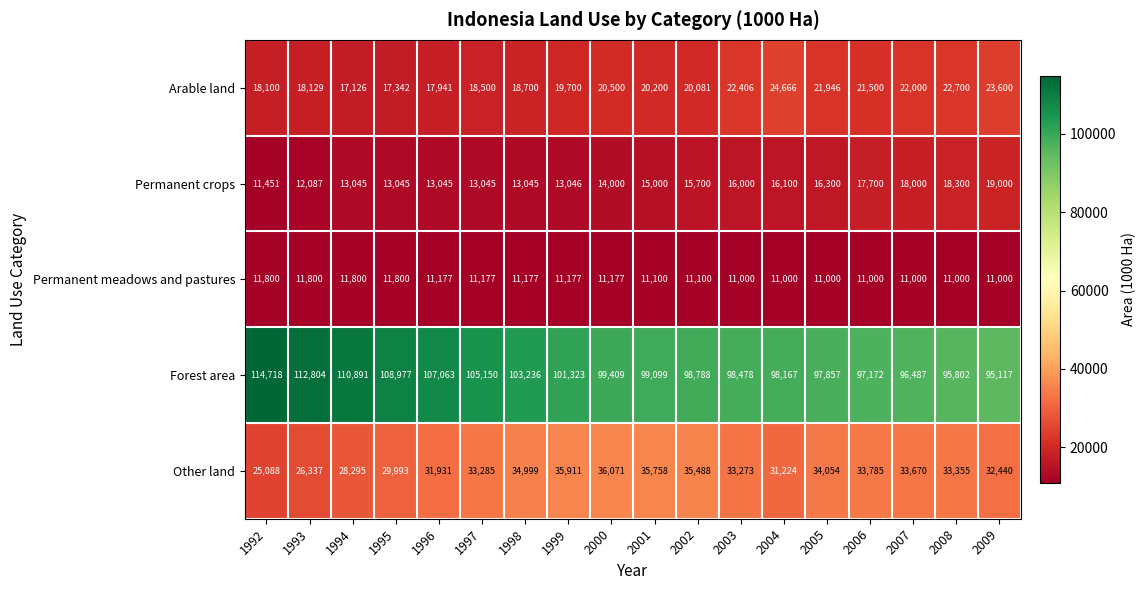

Is it true that Permanent meadows and pastures equals 11000 at 2005?

True